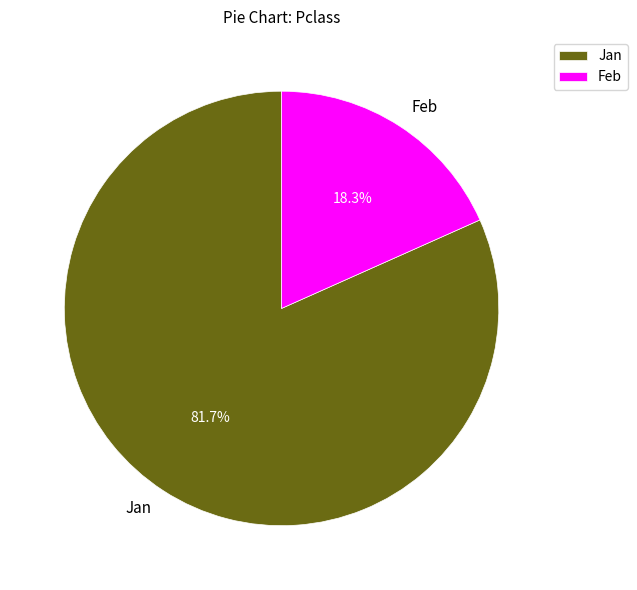

Is the sum of Jan and Feb greater than half?

Yes